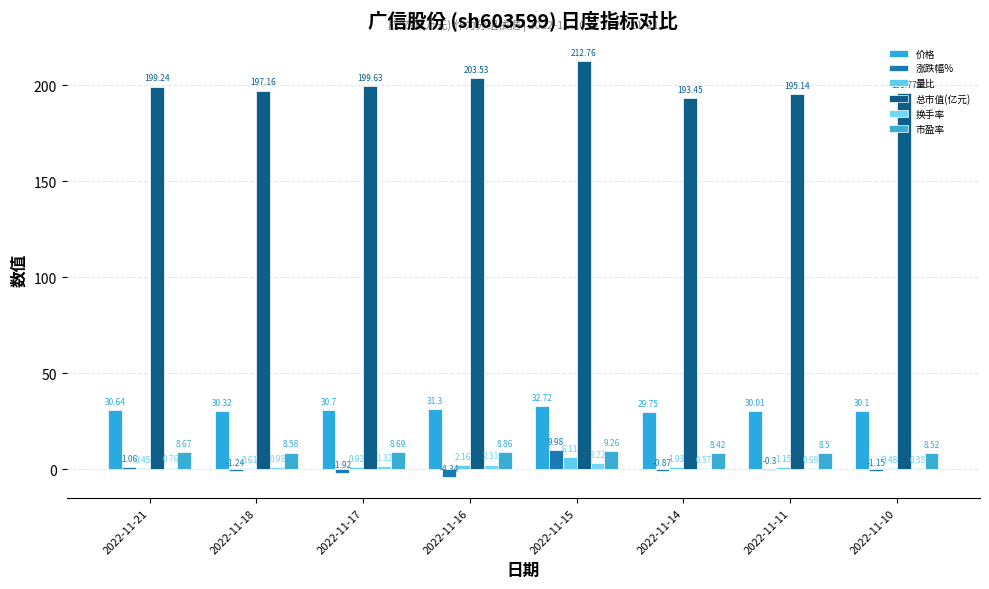

How many groups of bars are there?

8